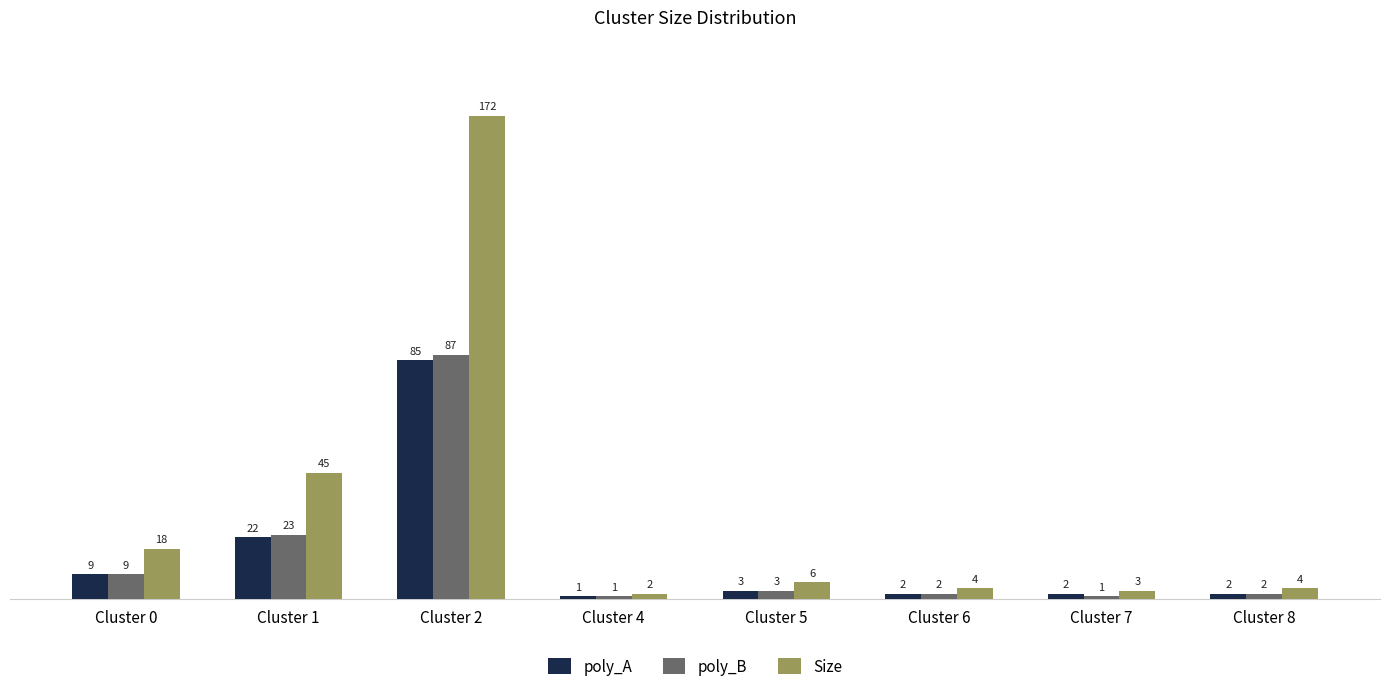

At which category is the sum across all series the highest?

Cluster 2